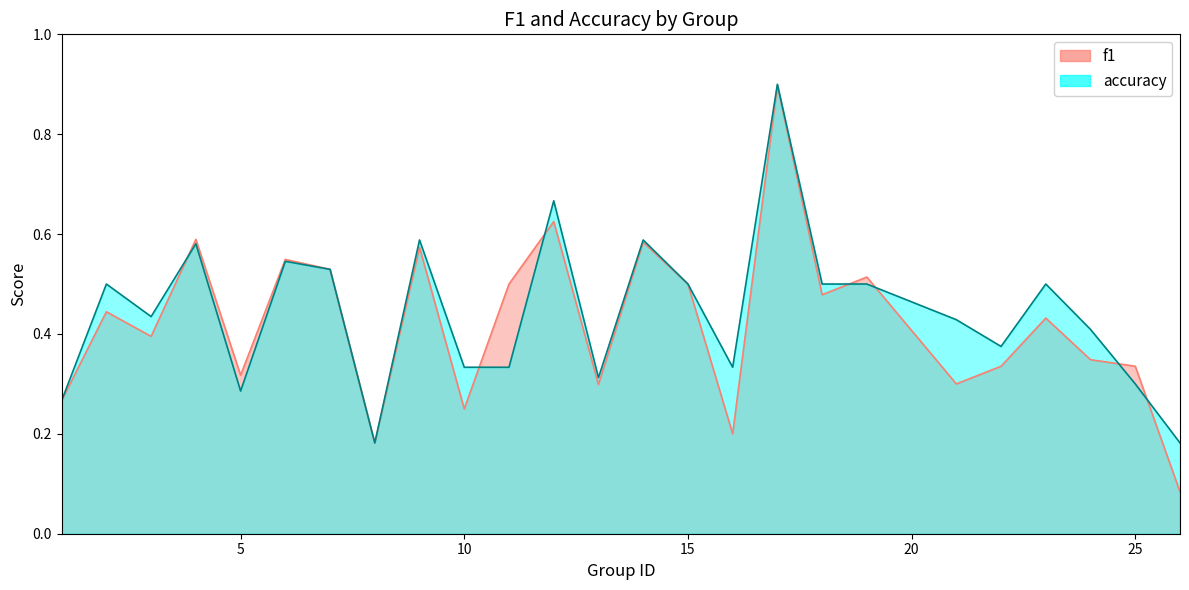

What is the sum of the accuracy values at 13 and 14?

0.9